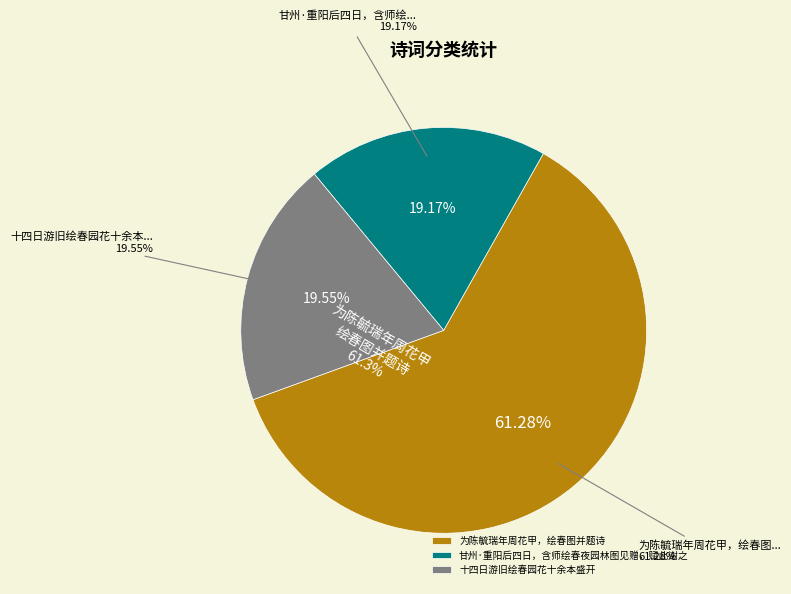

Does 为陈毓瑞年周花甲，绘春图并题诗 account for over 50% of the chart?

Yes